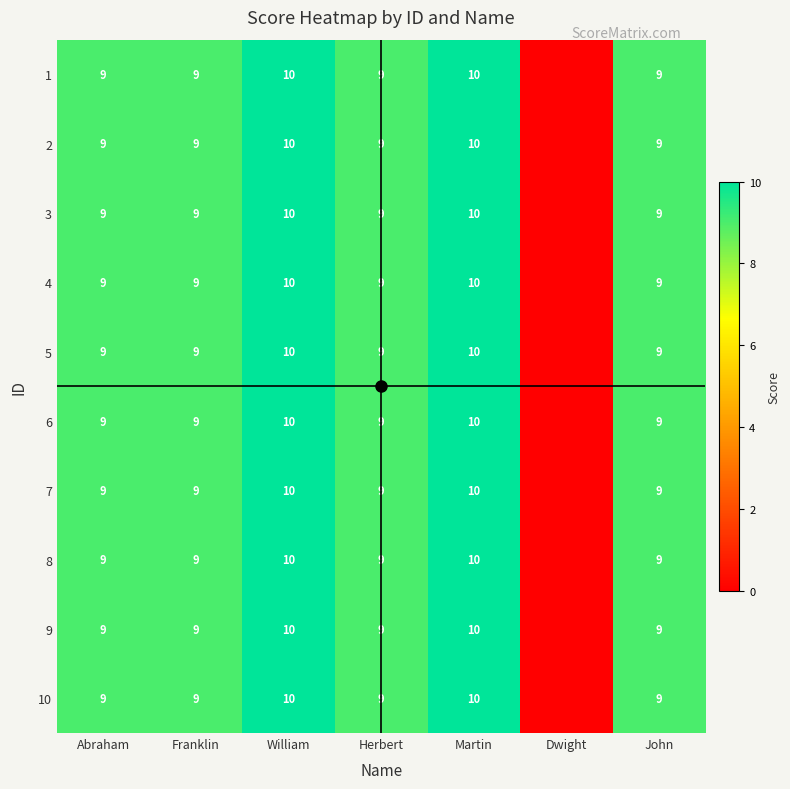

What is the average value of the 4 series?

8